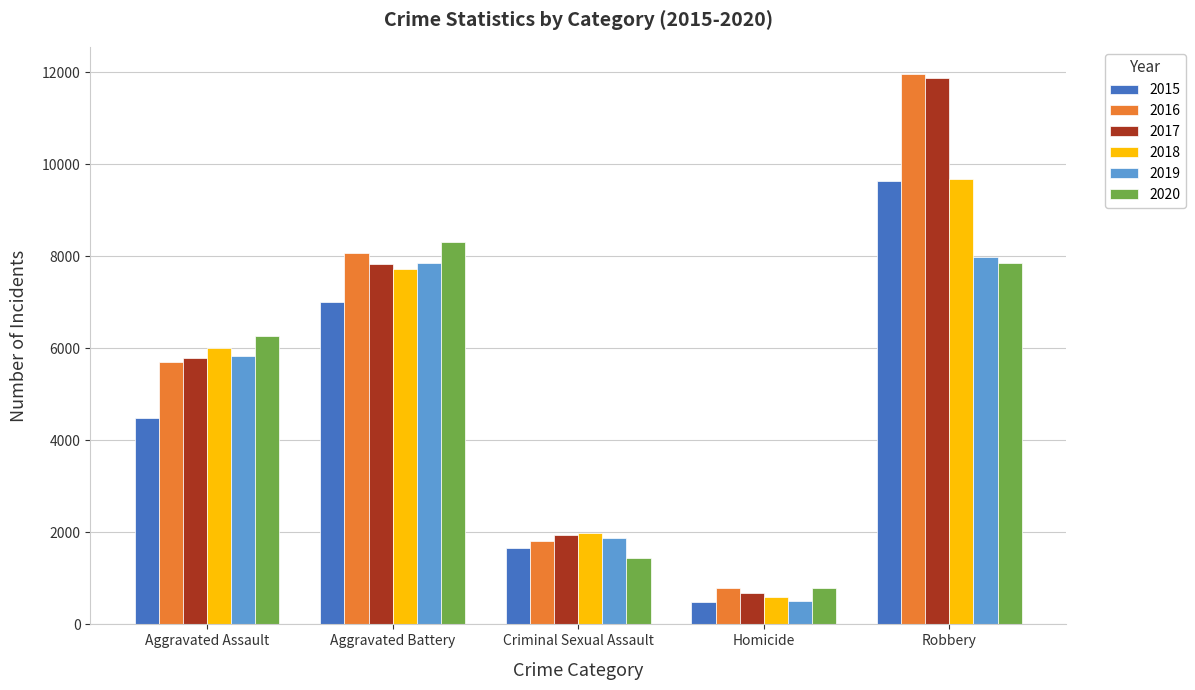

What are all the series names shown in the legend?

2015, 2016, 2017, 2018, 2019, 2020